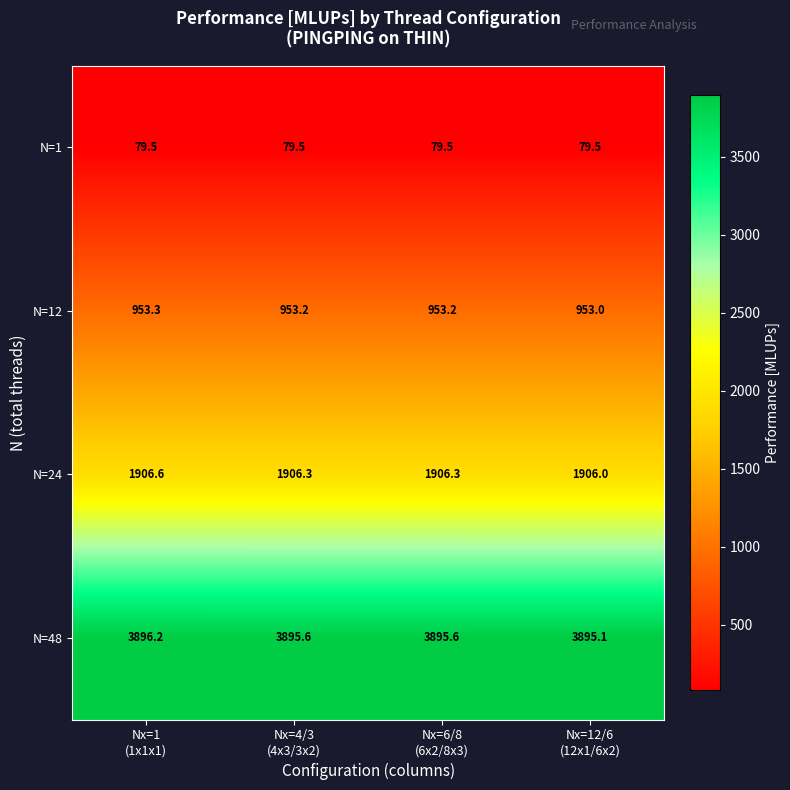

Reading right to left, list all the values displayed in this chart.

N=1: 79.5	79.5	79.5	79.5
N=12: 953.0	953.2	953.2	953.3
N=24: 1906.0	1906.3	1906.3	1906.6
N=48: 3895.1	3895.6	3895.6	3896.2